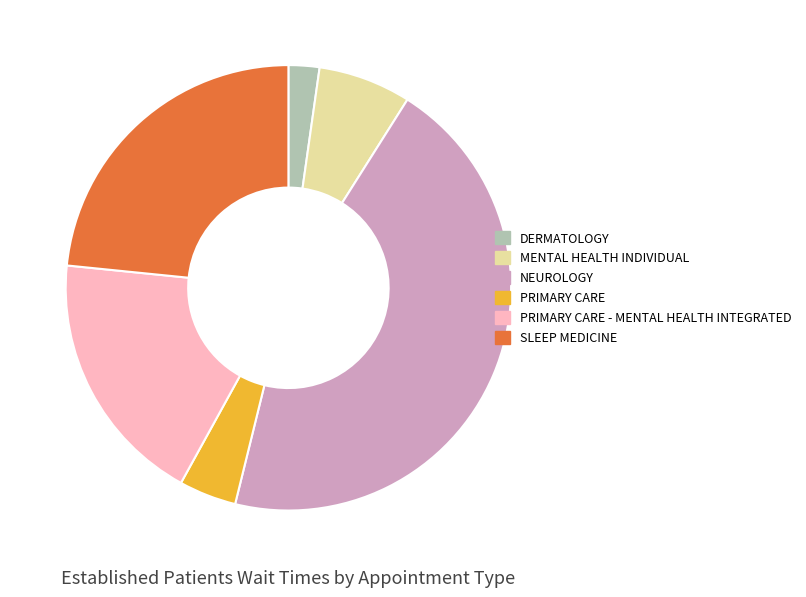

Is there any slice that represents more than half of the pie?

No